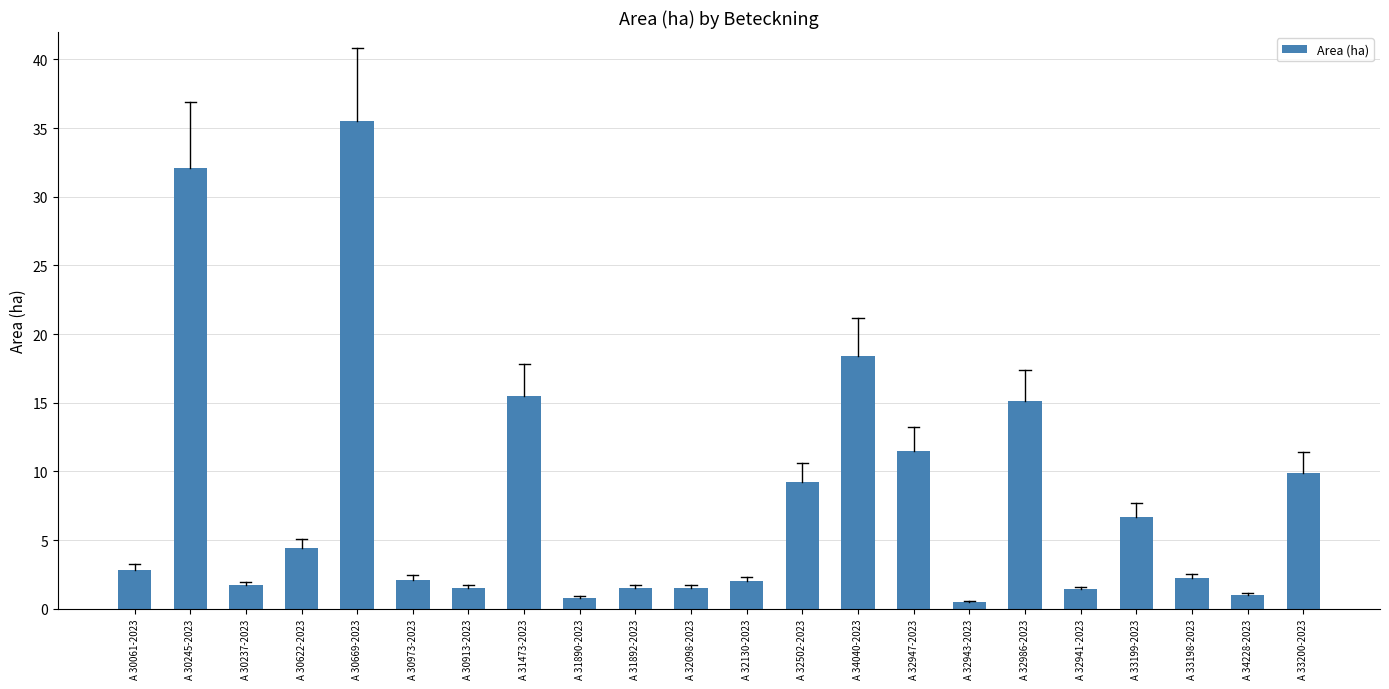

The value at A 30669-2023 is 59.1. True or false?

False